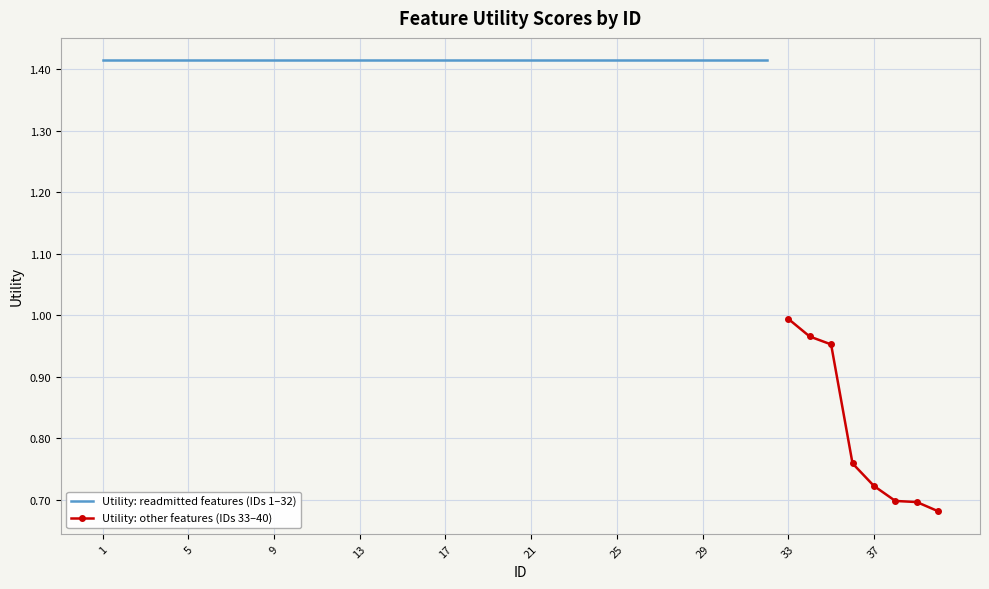

Which category has the highest value across all series?

1